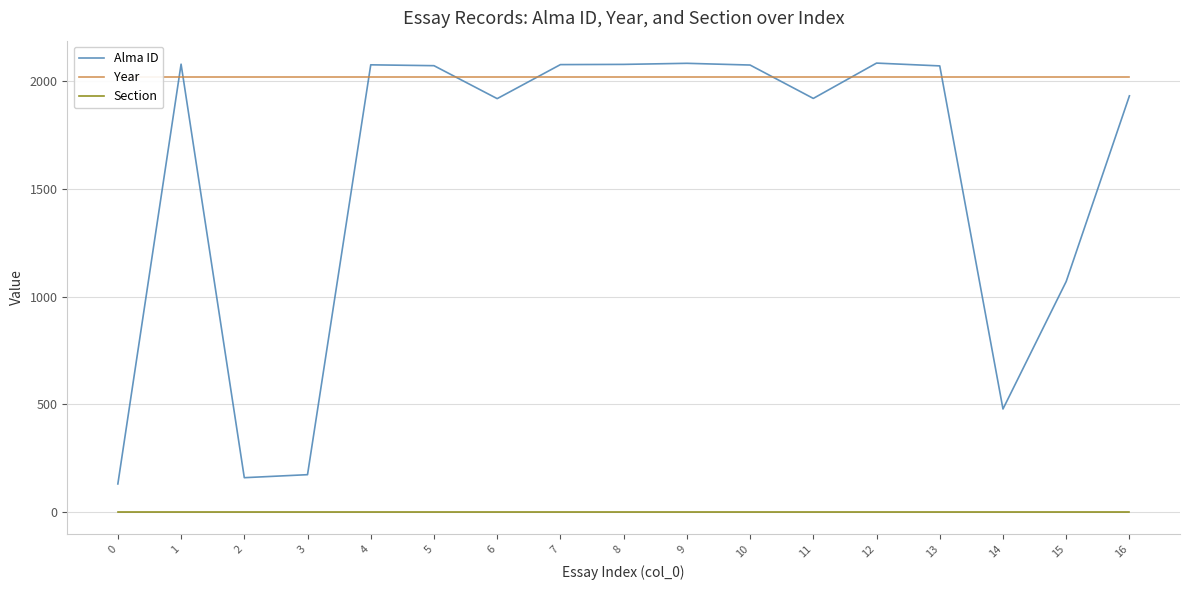

True or false: Section and Alma ID cross at least once.

False